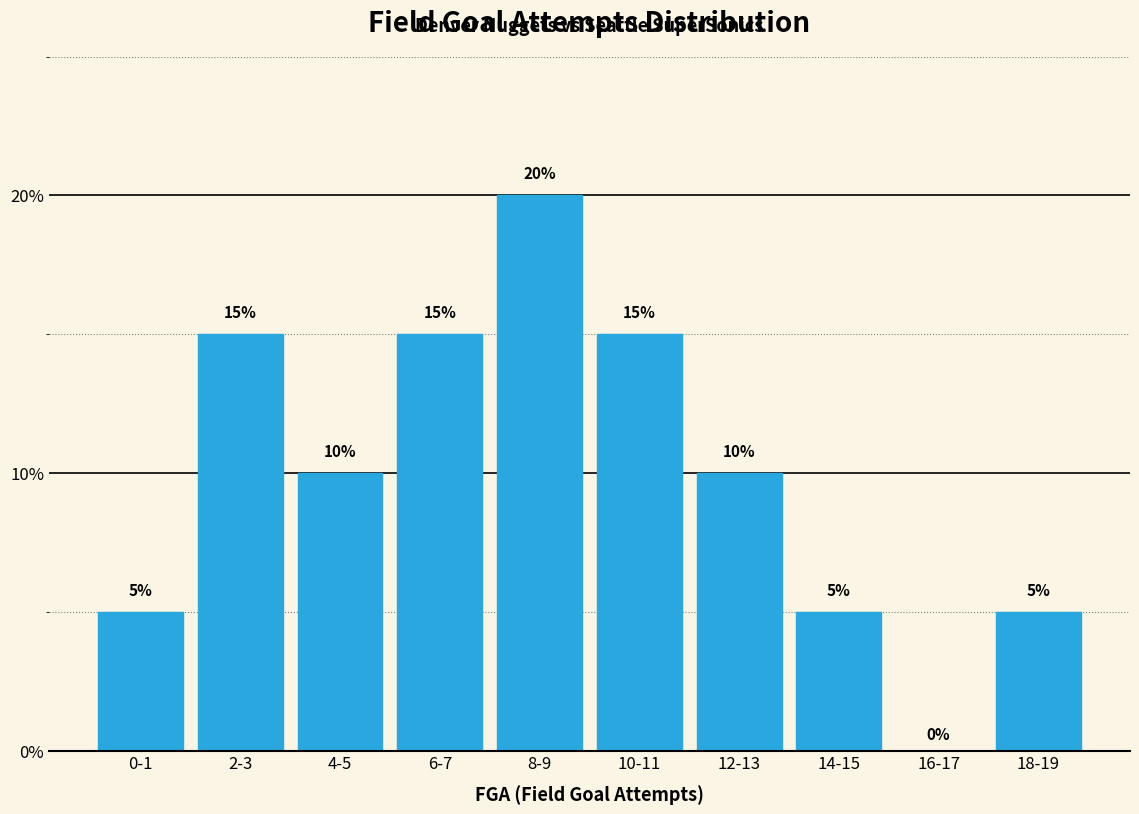

Reading left to right, extract all data points from this chart.

0-1=5	2-3=15	4-5=10	6-7=15	8-9=20	10-11=15	12-13=10	14-15=5	16-17=0	18-19=5